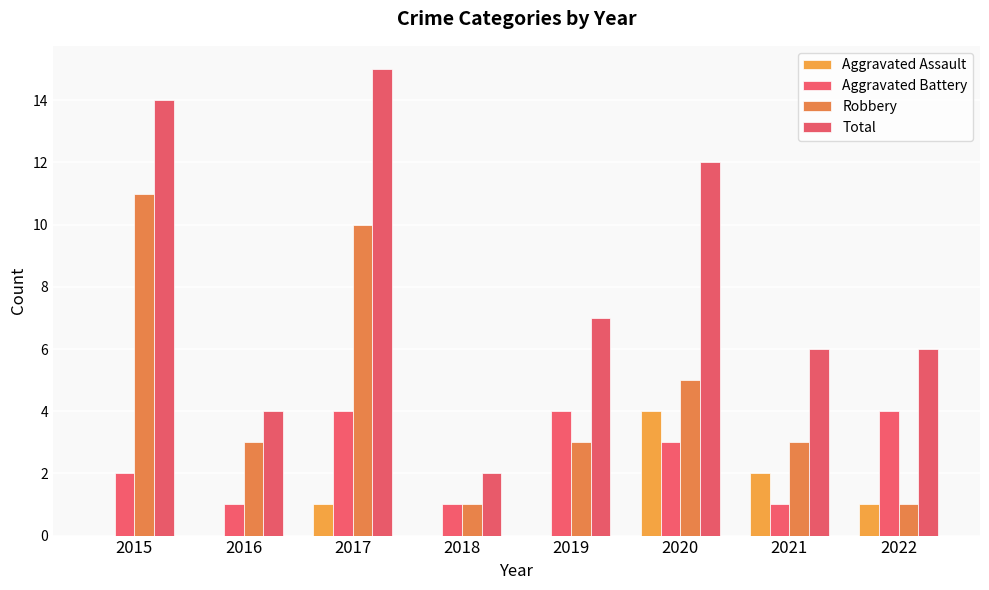

What is the difference between the Aggravated Assault values at 2021 and 2020?

2